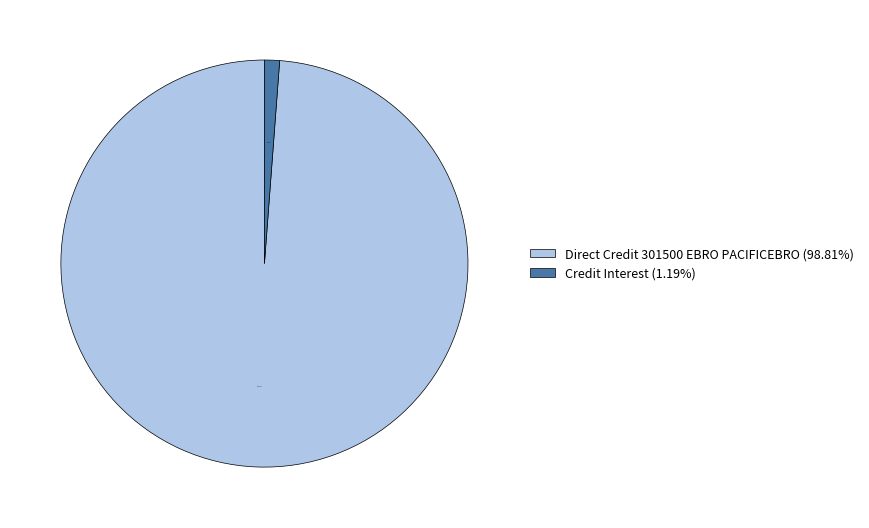

What percentage is the Direct Credit 301500 EBRO PACIFICEBRO slice, to the nearest percent?

99%